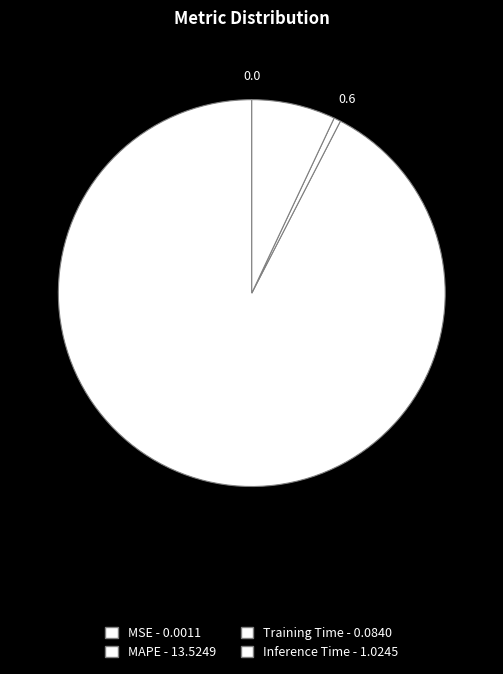

To the nearest percent, what is the average slice percentage?

25%